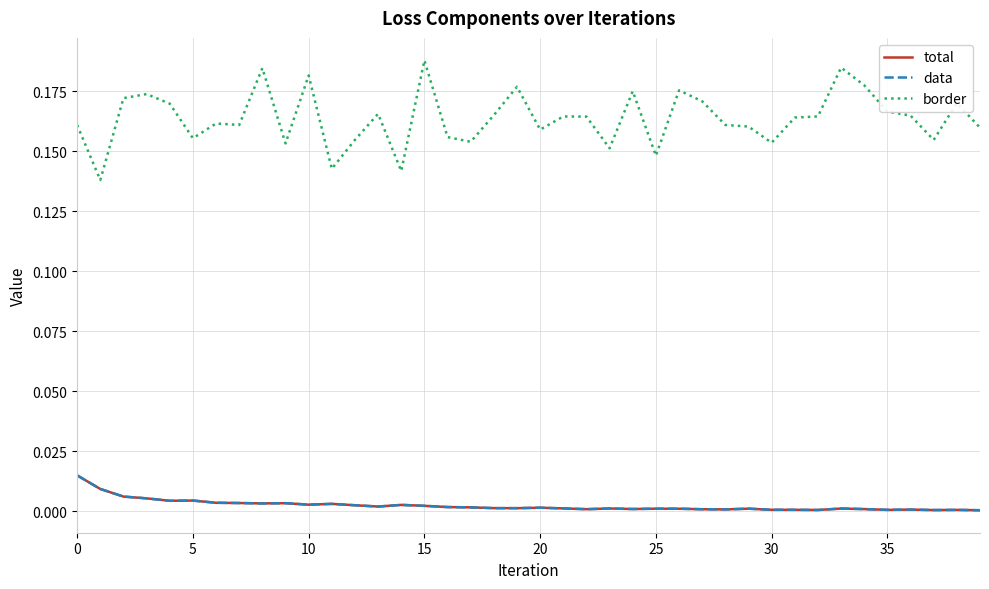

True or false: border and data intersect in this chart.

False